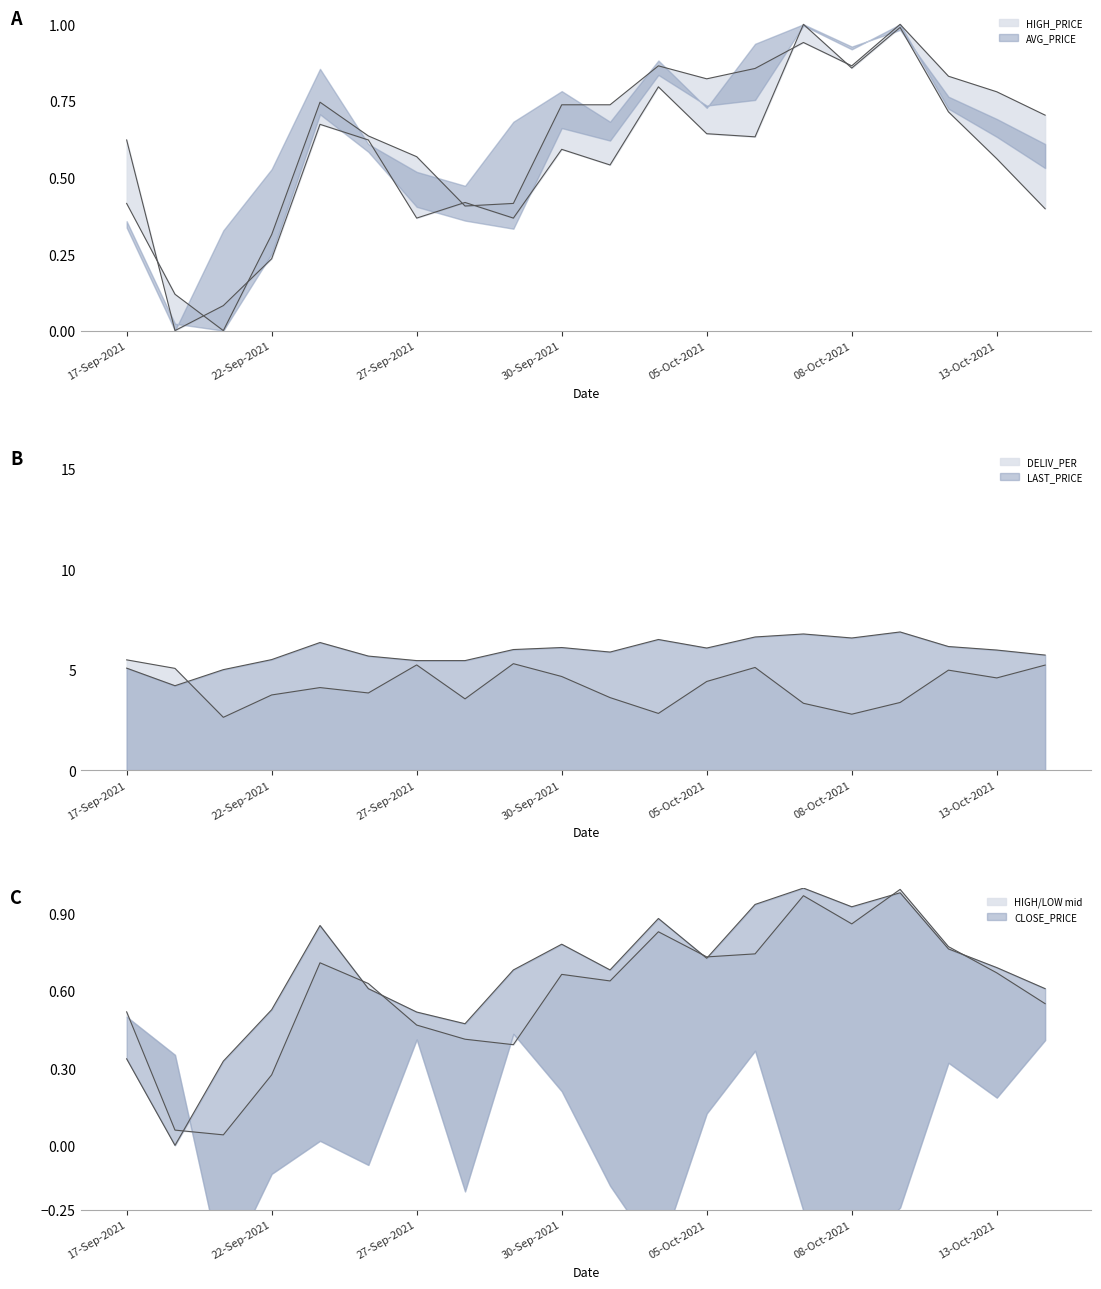

True or false: AVG_PRICE has a value of 0.1 at 20-Sep-2021.

True